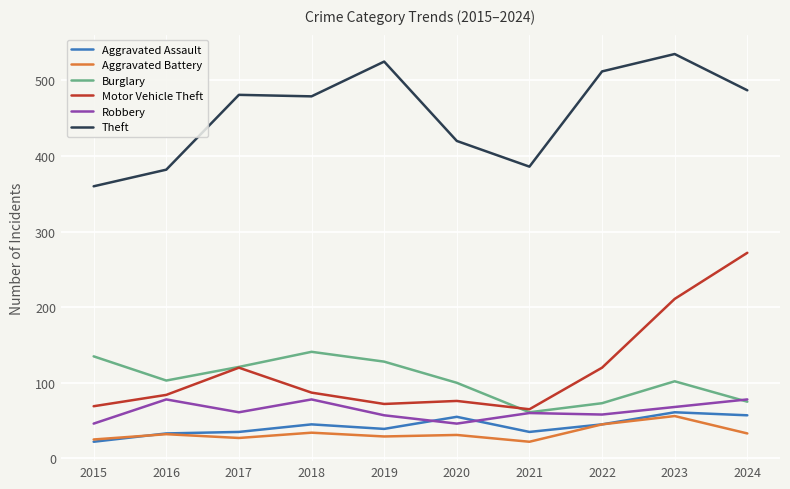

Is this an area chart (filled region under the line)?

No